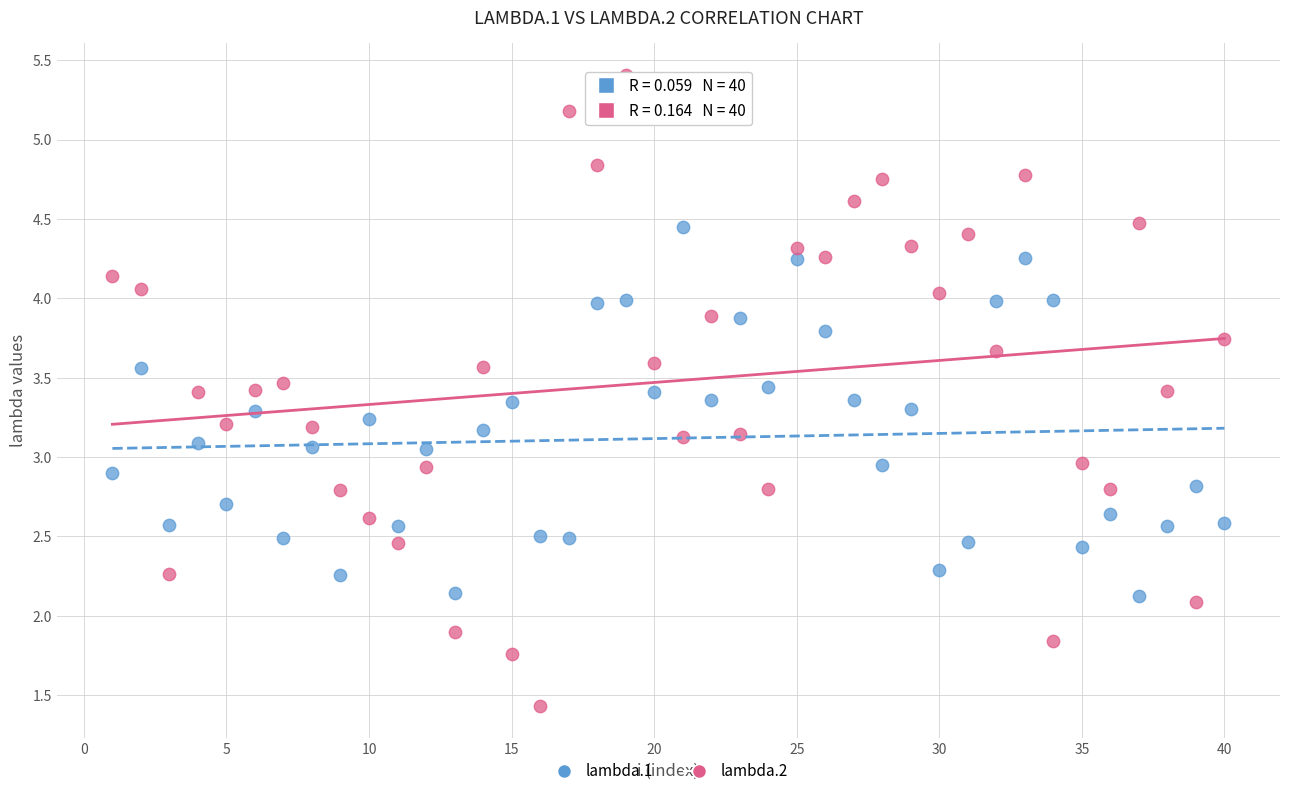

Which series contains the highest Y value?

lambda.2